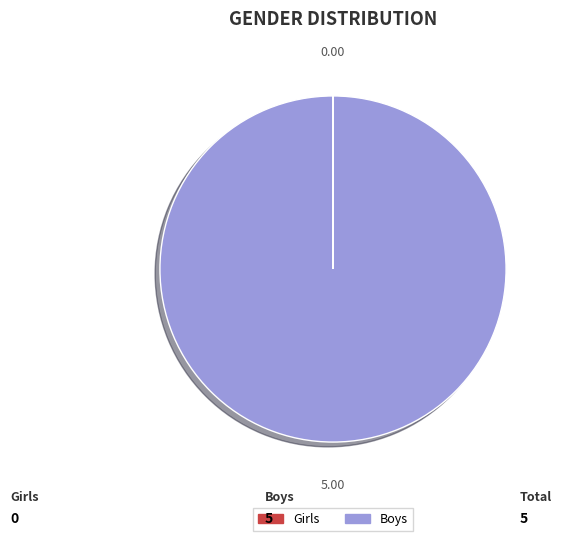

What is the largest slice in the pie chart?

Boys